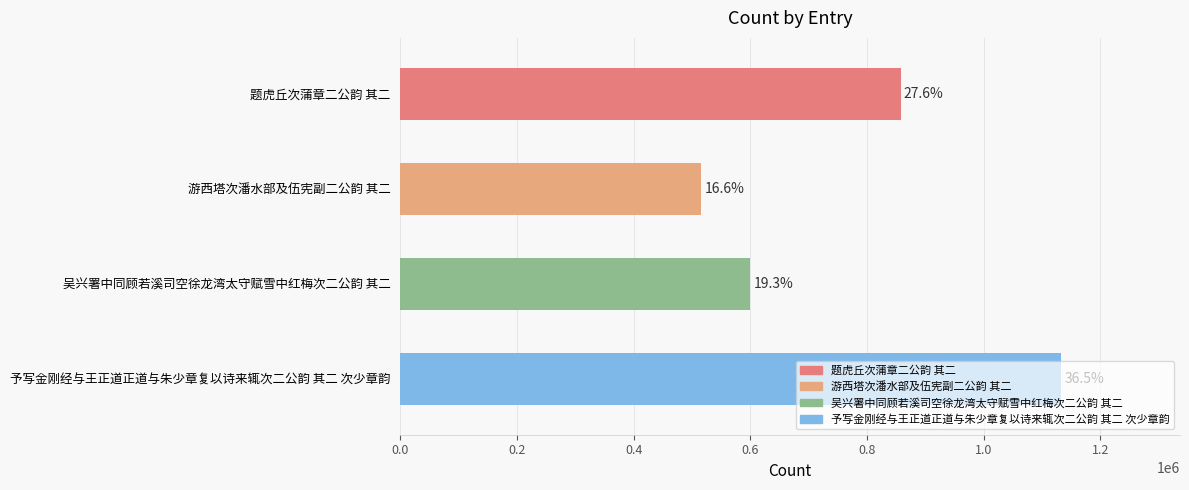

What is the greatest value displayed?

1132546